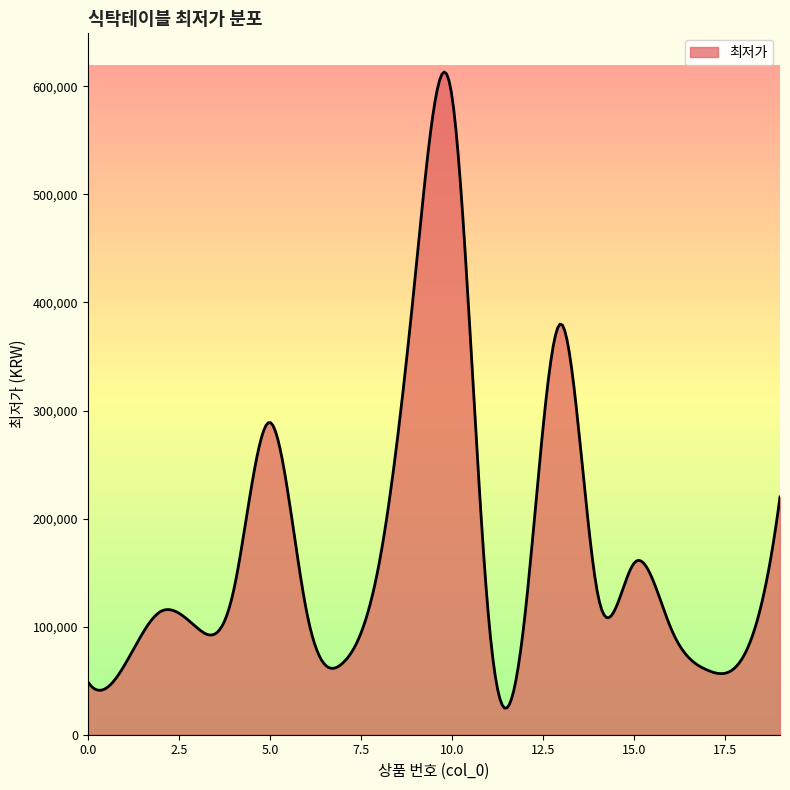

What is the minimum value shown in the chart?

24699.3